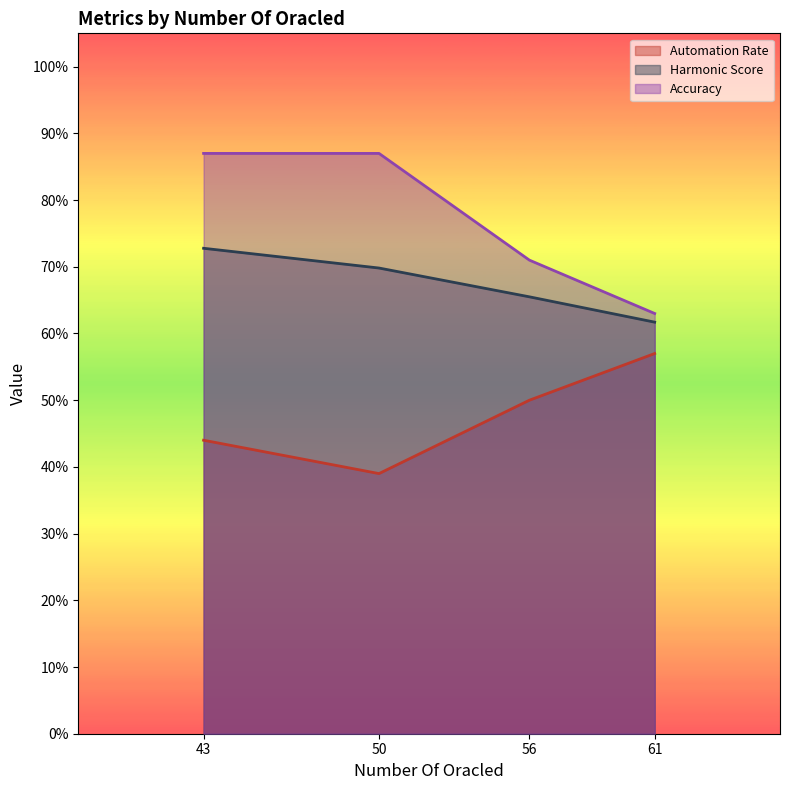

The value of Automation Rate at 43 is 0.4. True or false?

True